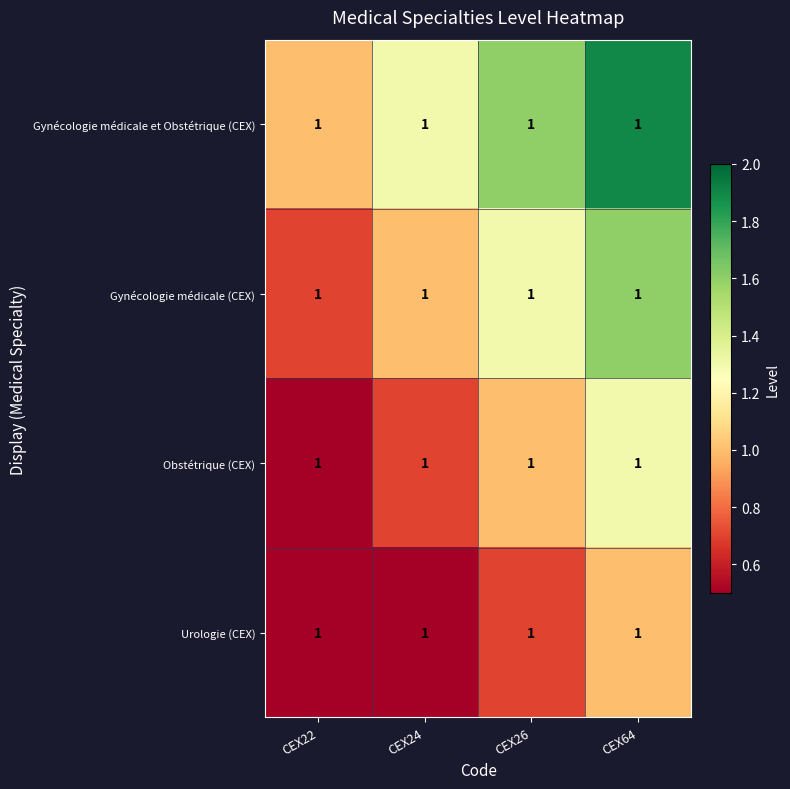

At CEX64, list the series in order from largest to smallest.

Gynécologie médicale et Obstétrique (CEX), Gynécologie médicale (CEX), Obstétrique (CEX), Urologie (CEX)